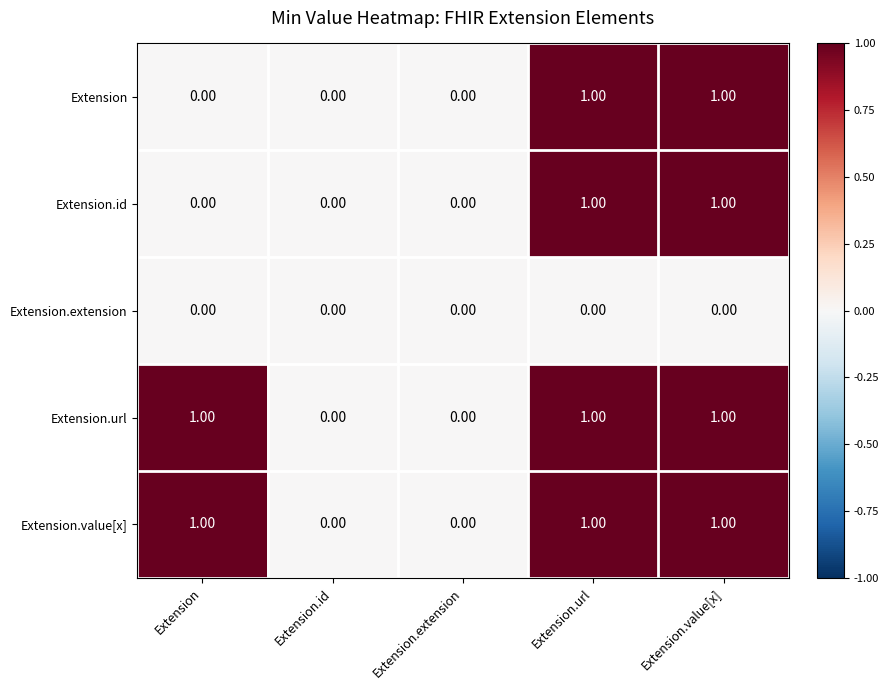

What is the total value across all series at Extension.value[x]?

4